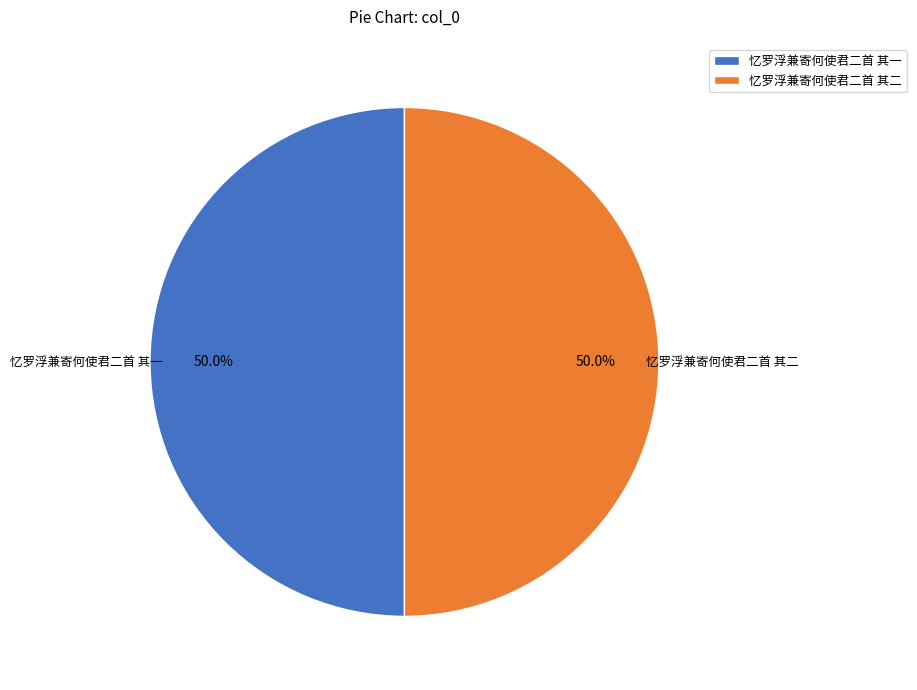

To the nearest percent, what portion does 忆罗浮兼寄何使君二首 其一 represent?

50%